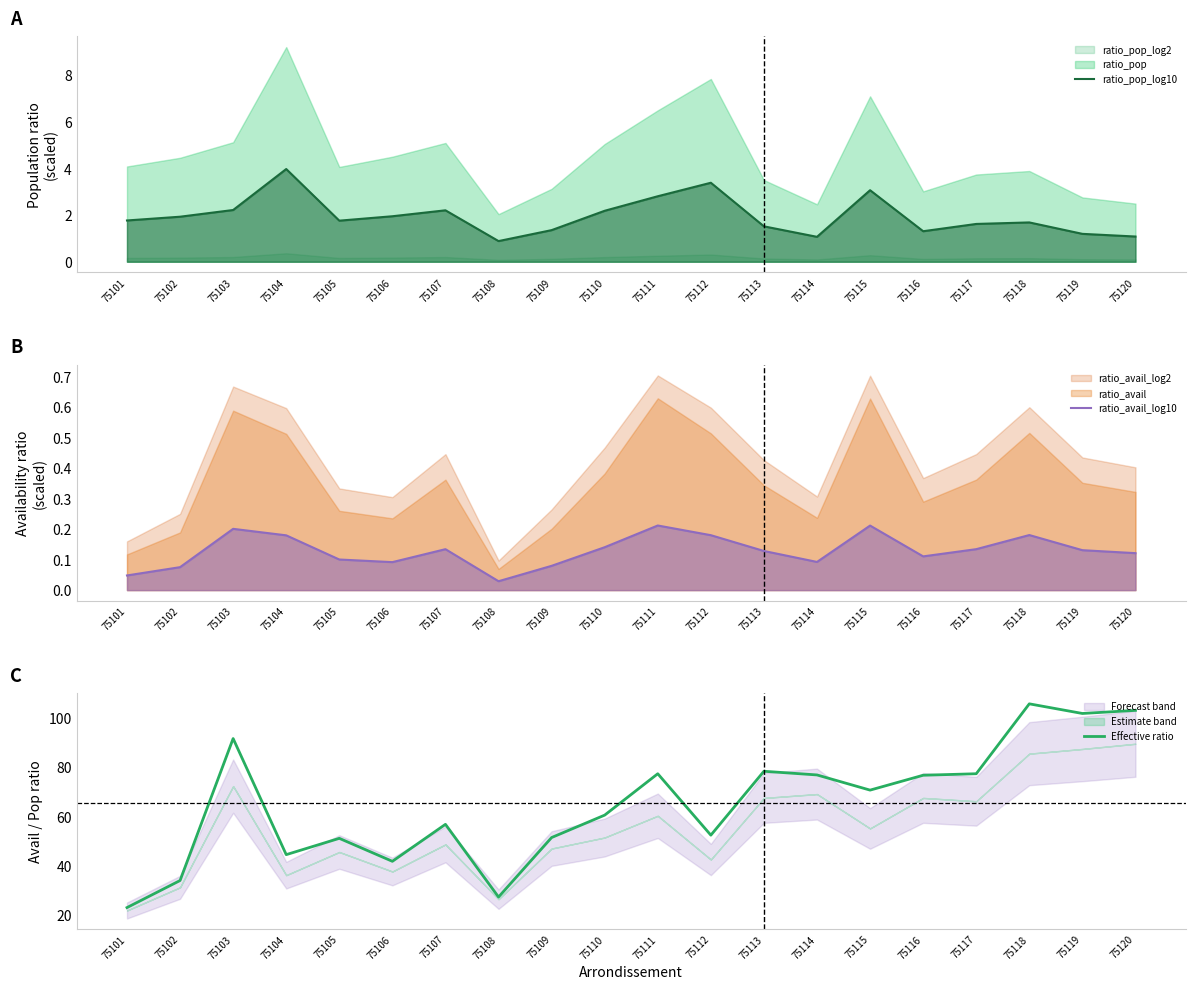

Which series has the widest spread of values?

Effective ratio